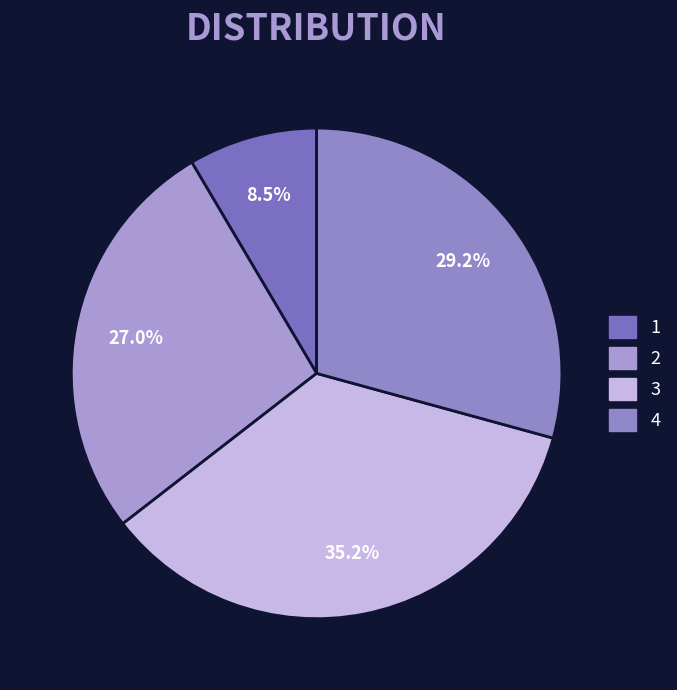

The 4 slice represents 29% of the pie. True or false?

True